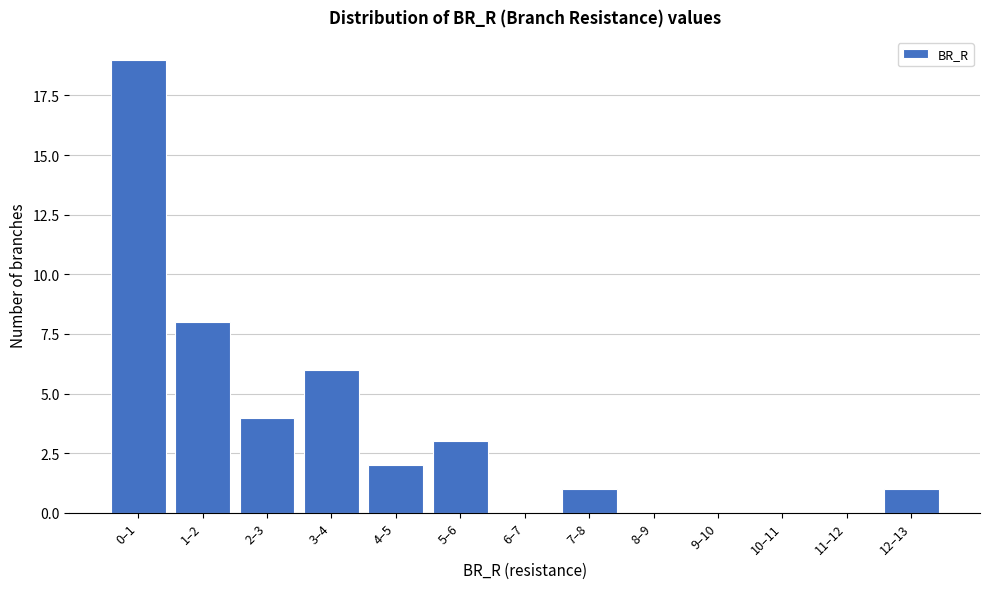

Reading right to left, extract all data points from this chart.

12–13=1	11–12=0	10–11=0	9–10=0	8–9=0	7–8=1	6–7=0	5–6=3	4–5=2	3–4=6	2–3=4	1–2=8	0–1=19